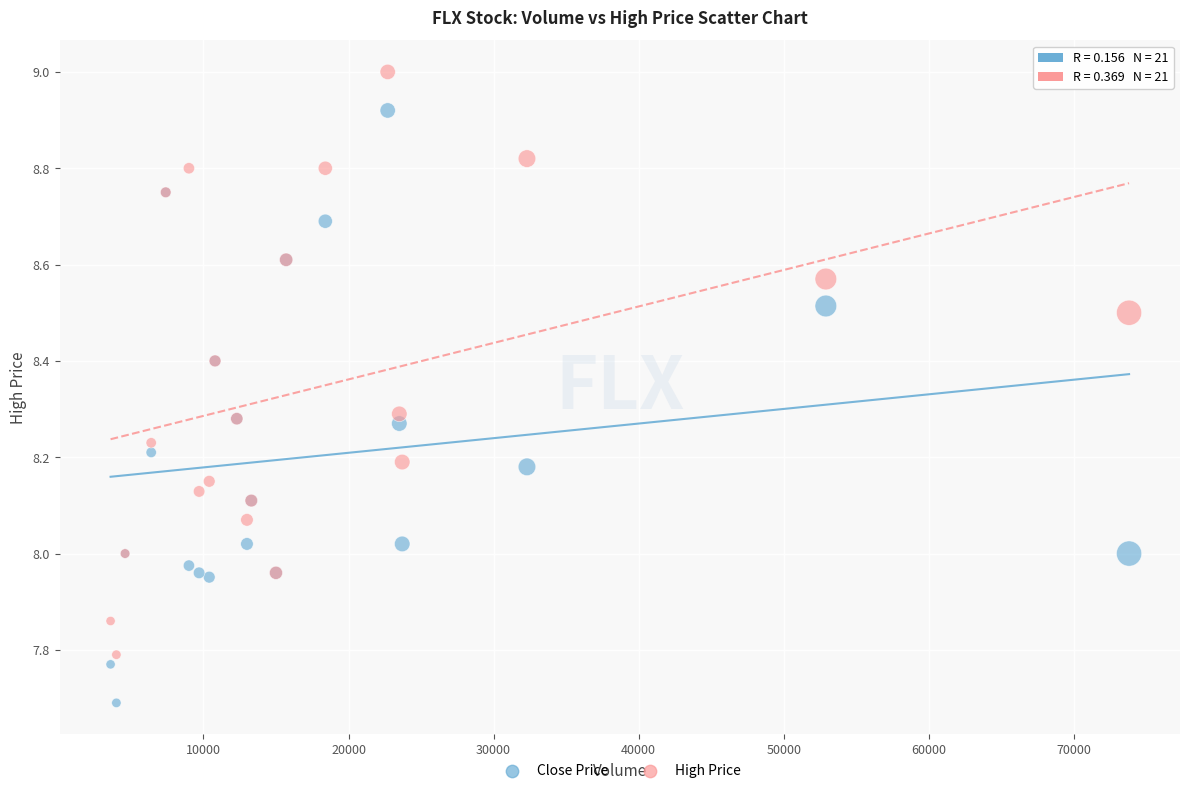

Which series contains the lowest Y value?

Close Price